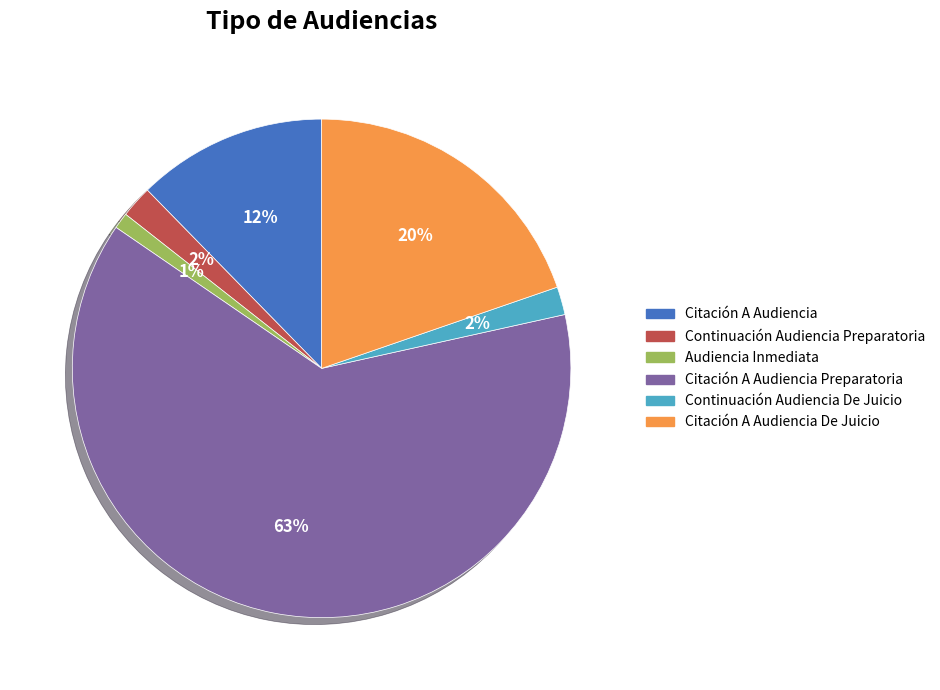

Count the number of slices in the pie.

6